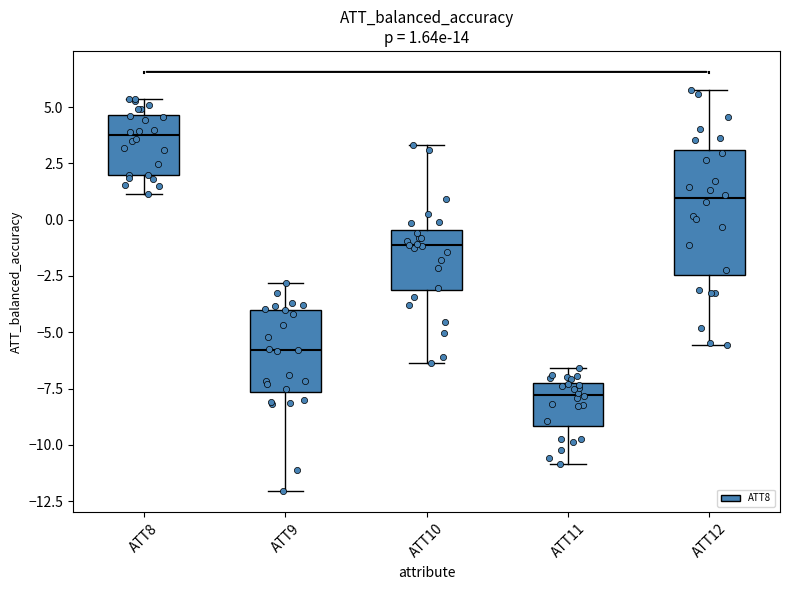

Which box's median line is the highest?

ATT8